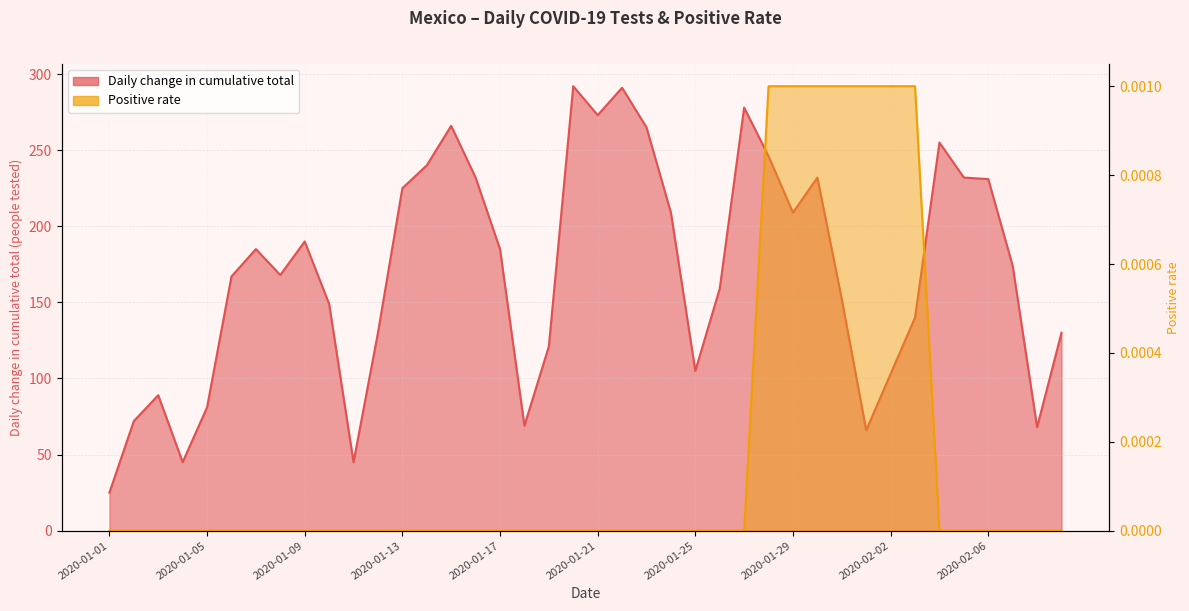

What are all the series names shown in the legend?

Daily change in cumulative total, Positive rate